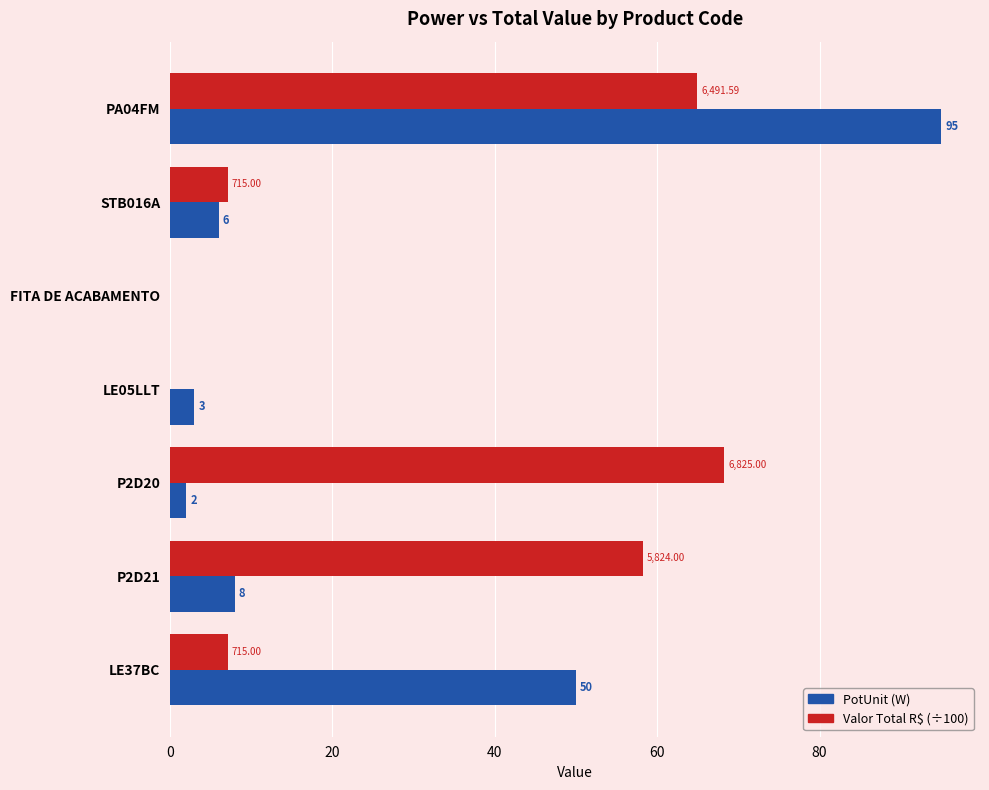

What is the maximum value shown in the chart?

95.0